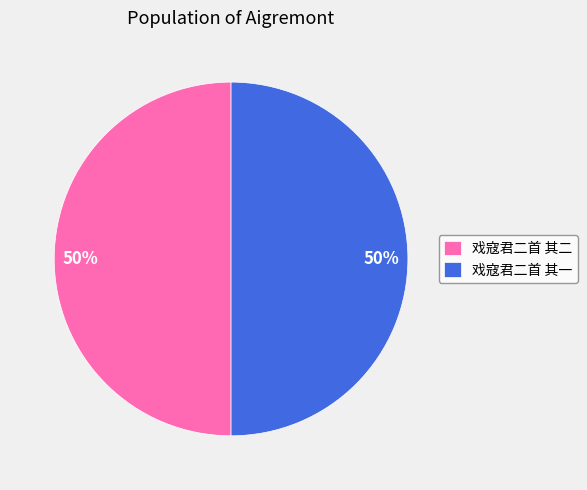

The 戏寇君二首 其二 slice represents 42% of the pie. True or false?

False